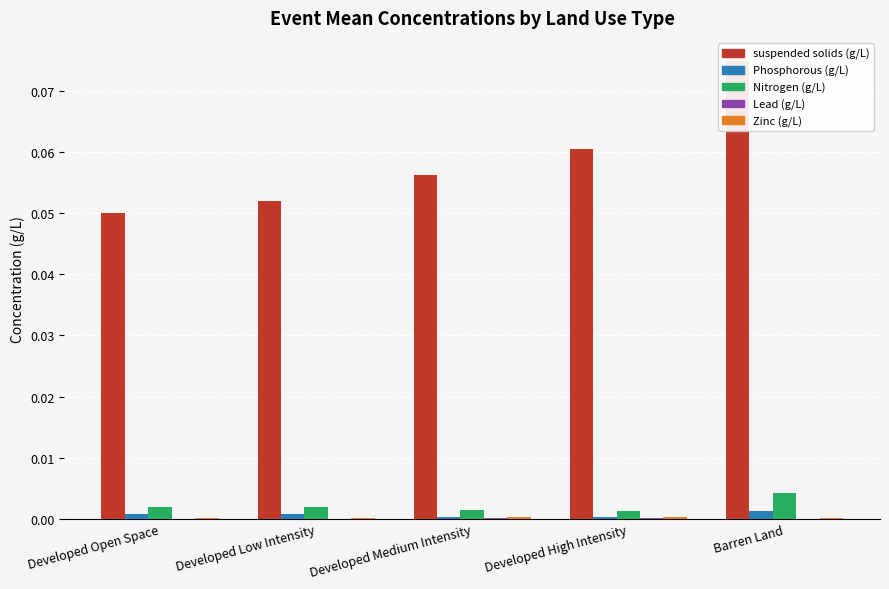

True or false: Phosphorous (g/L) has a value of 0.0 at Developed Open Space.

False